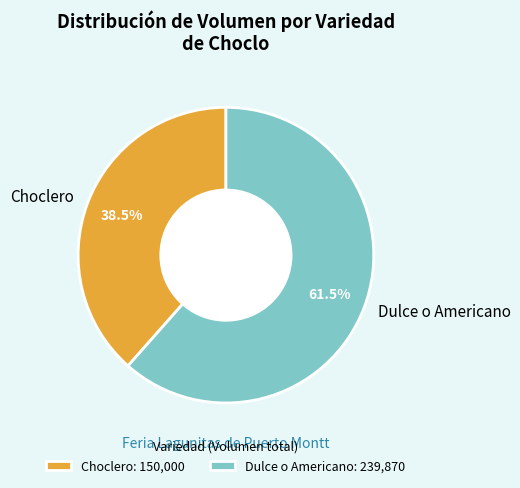

Between Choclero and Dulce o Americano, which is larger?

Dulce o Americano